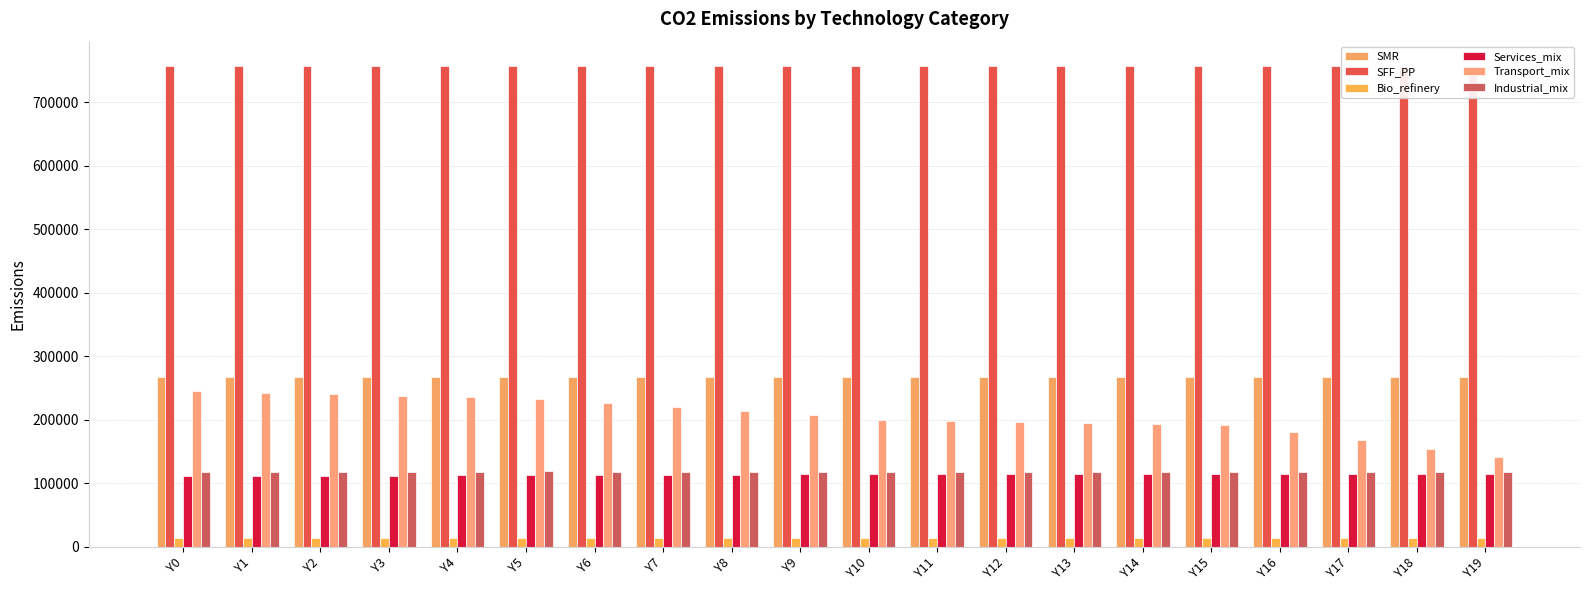

Reading left to right, extract all data points from this chart.

SMR: 267390.0	267390.0	267390.0	267390.0	267390.0	267390.0	267390.0	267390.0	267390.0	267390.0	267390.0	267390.0	267390.0	267390.0	267390.0	267390.0	267390.0	267390.0	267390.0	267390.0
SFF_PP: 757500.0	757500.0	757500.0	757500.0	757500.0	757500.0	757500.0	757500.0	757500.0	757500.0	757500.0	757500.0	757500.0	757500.0	757500.0	757500.0	757500.0	757500.0	757500.0	757500.0
Bio_refinery: 12762.9	12762.9	12762.9	12762.9	12762.9	12762.9	12762.9	12762.9	12762.9	12762.9	12762.9	12762.9	12762.9	12762.9	12762.9	12762.9	12762.9	12762.9	12762.9	12762.9
Services_mix: 111066.1	111324.0	111589.3	111862.4	112143.5	112433.0	112731.4	113039.0	113356.2	113683.6	114021.6	114021.6	114021.6	114021.6	114021.6	114021.6	114021.6	114021.6	114021.6	114021.6
Transport_mix: 245247.5	242117.7	239765.1	237317.4	234779.4	232155.7	226474.6	220359.9	213789.9	206741.5	199190.1	197746.1	196302.2	194858.3	193414.3	191970.4	179885.9	167328.3	154269.2	140678.0
Industrial_mix: 117660.4	117771.7	117883.0	117994.4	118105.8	118217.2	117967.2	117712.8	117453.9	117190.3	116921.9	116921.9	116921.9	116921.9	116921.9	116921.9	116921.9	116921.9	116921.9	116921.9